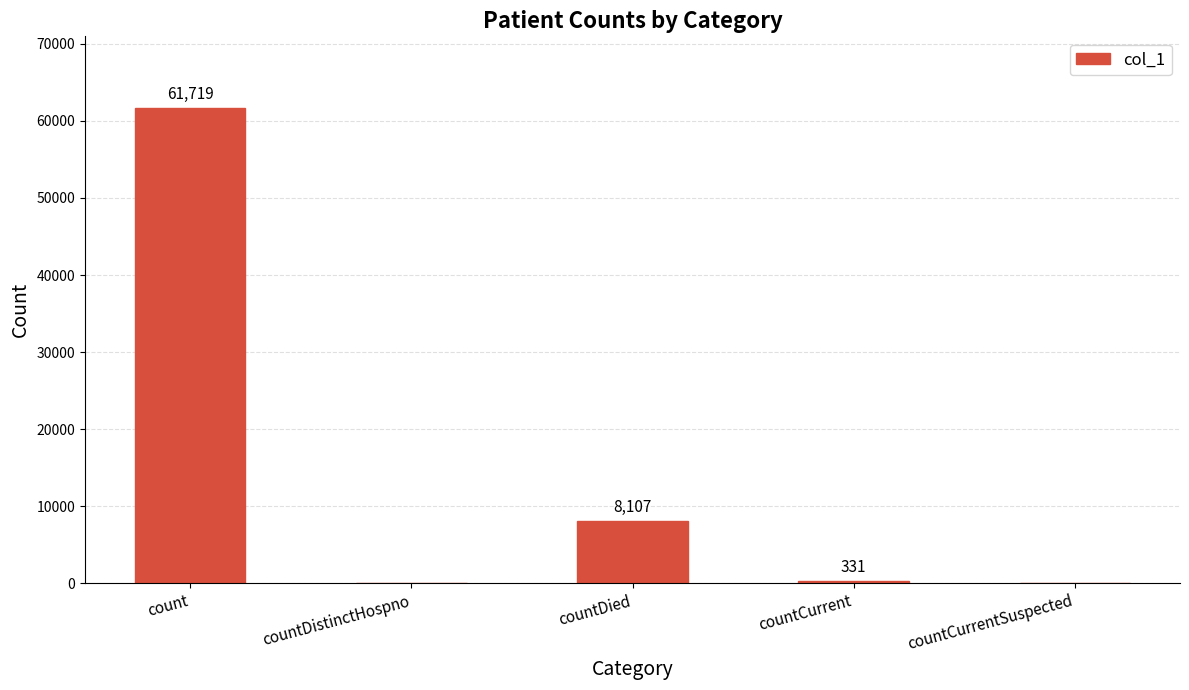

What is the change in value from count to countCurrentSuspected?

-61719